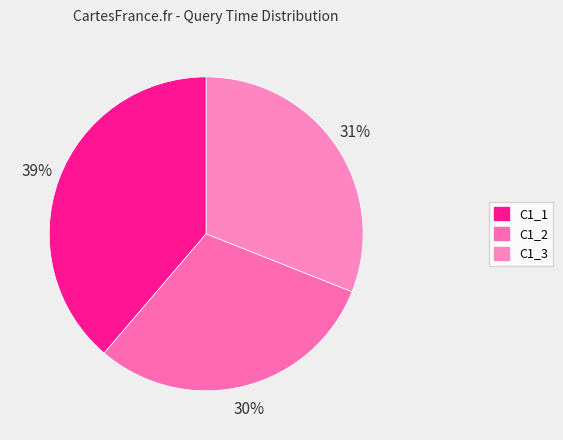

Do C1_2 and C1_3 together represent more than half of the pie?

Yes